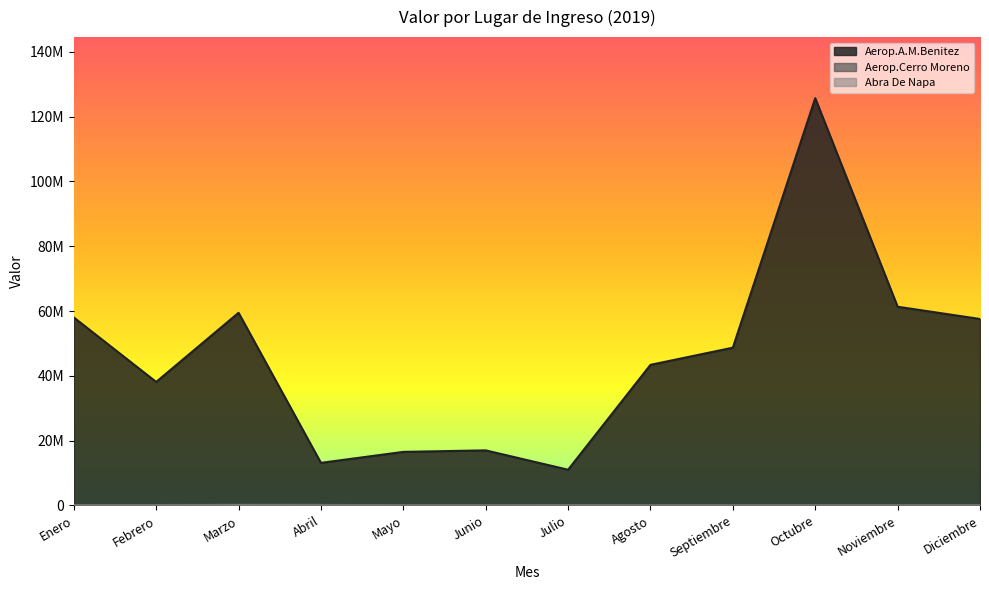

True or false: Aerop.A.M.Benitez and Aerop.Cerro Moreno cross at least once.

False